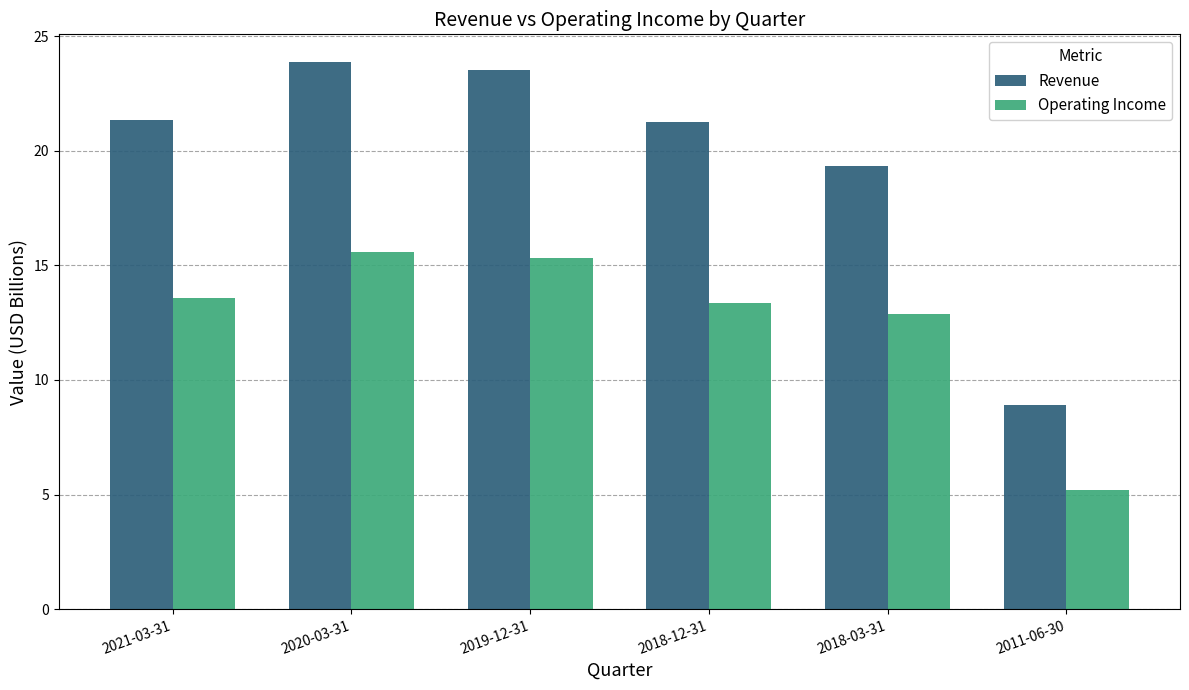

At how many categories does at least one series exceed 20?

4